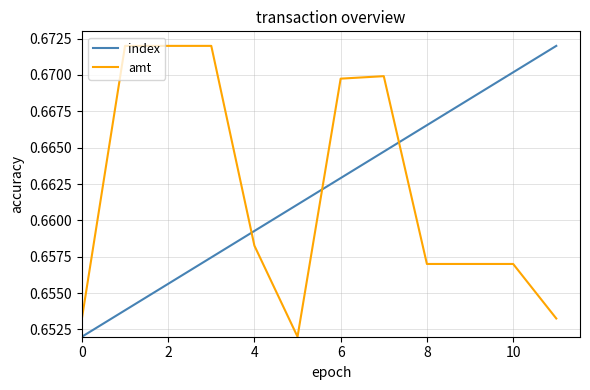

True or false: amt and index intersect in this chart.

True